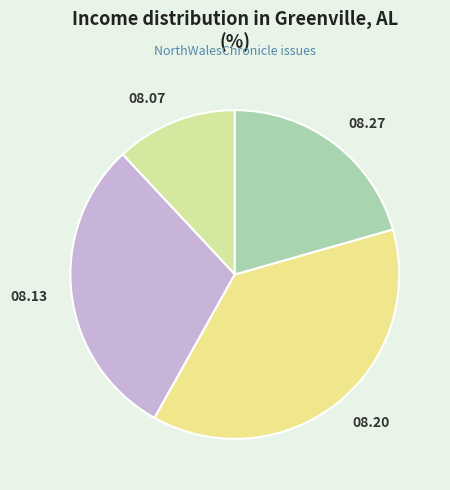

Count the number of slices in the pie.

4